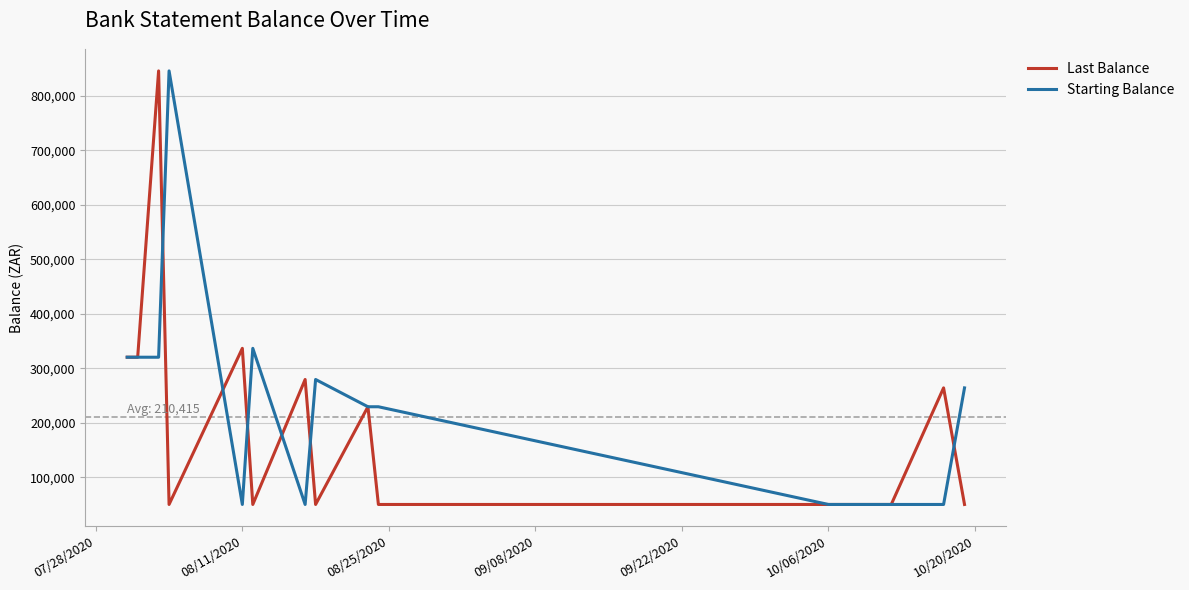

What is the lowest value of the Starting Balance series?

49999.0